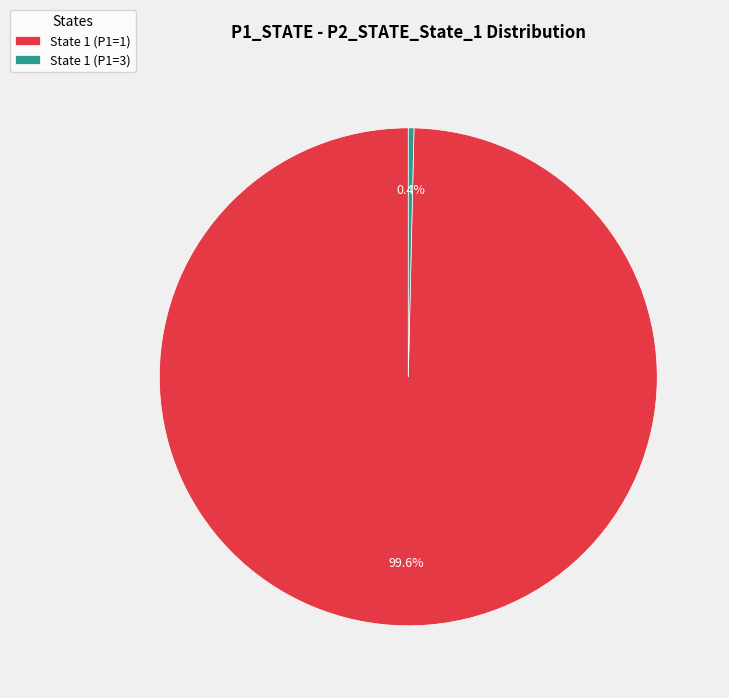

Which category has the biggest portion of the pie?

State 1 (P1=1)